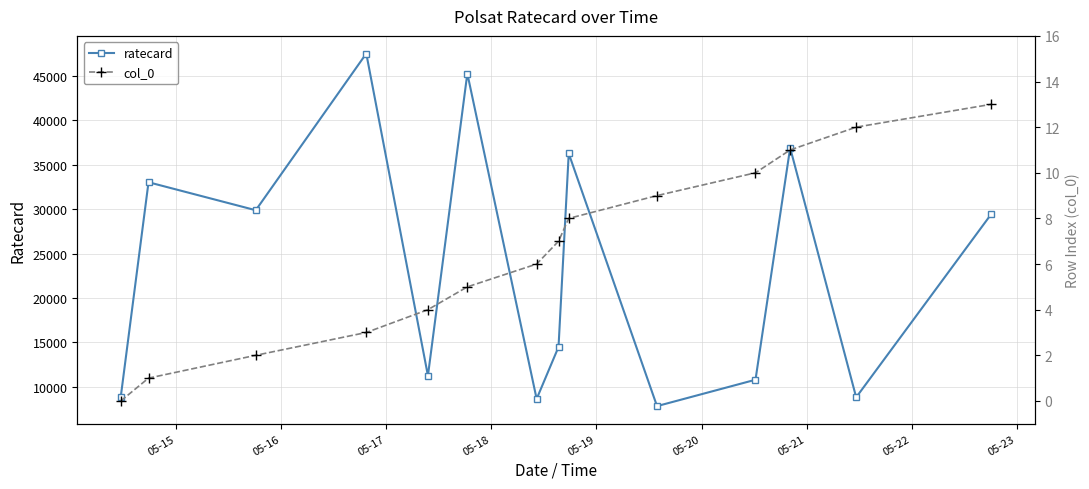

What are all the series names shown in the legend?

ratecard, col_0